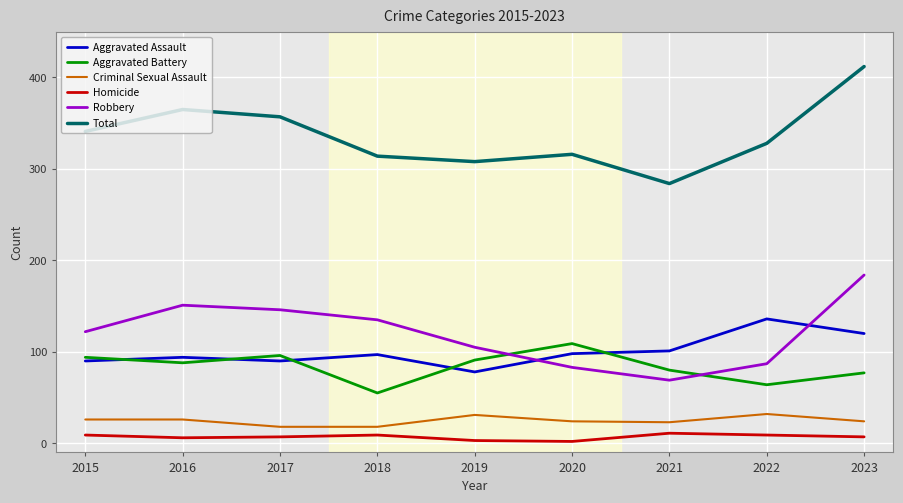

True or false: Robbery and Criminal Sexual Assault intersect in this chart.

False